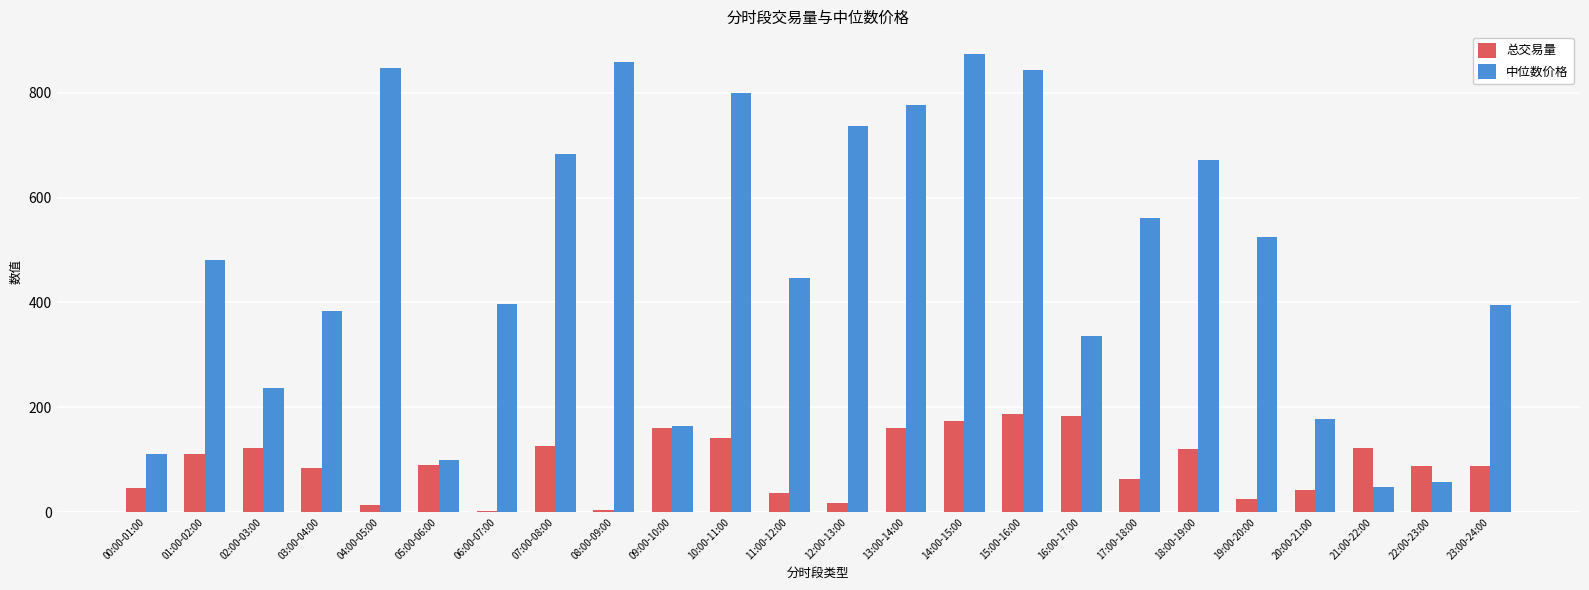

How many groups of bars are there?

24